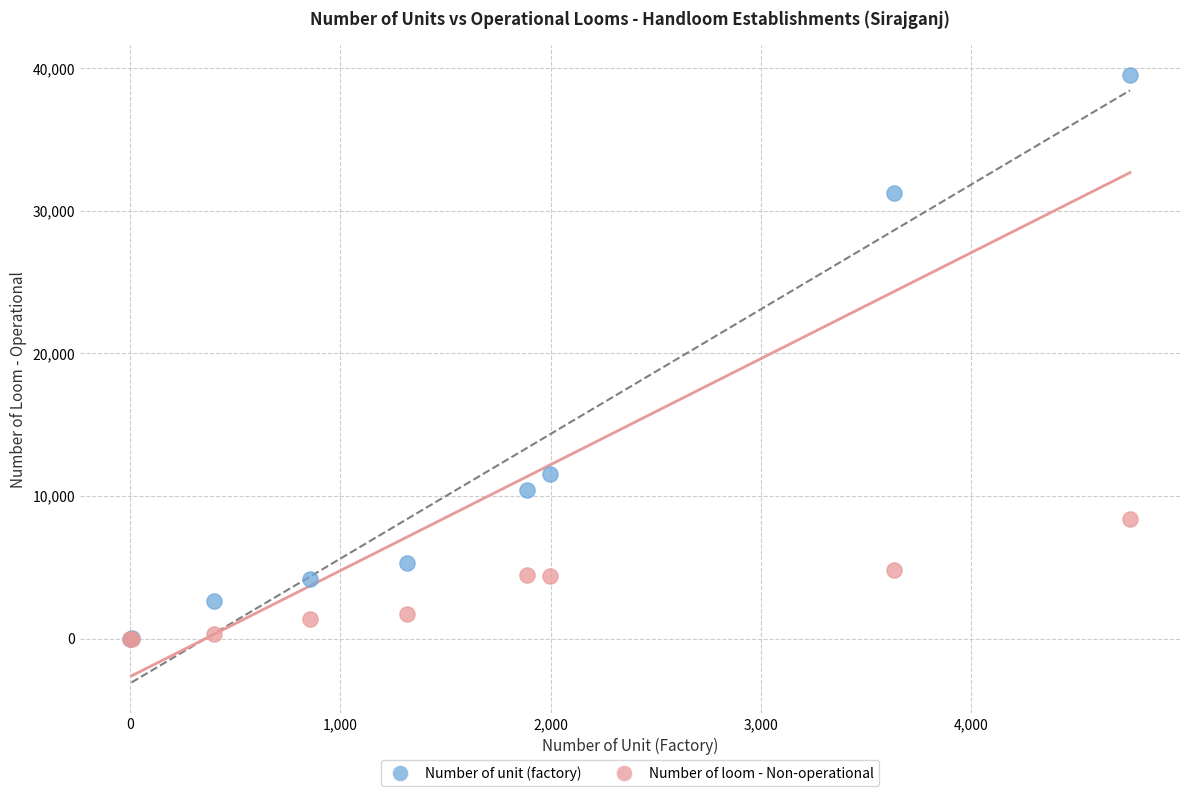

Across all series, what Y value is closest to 19750?

11538